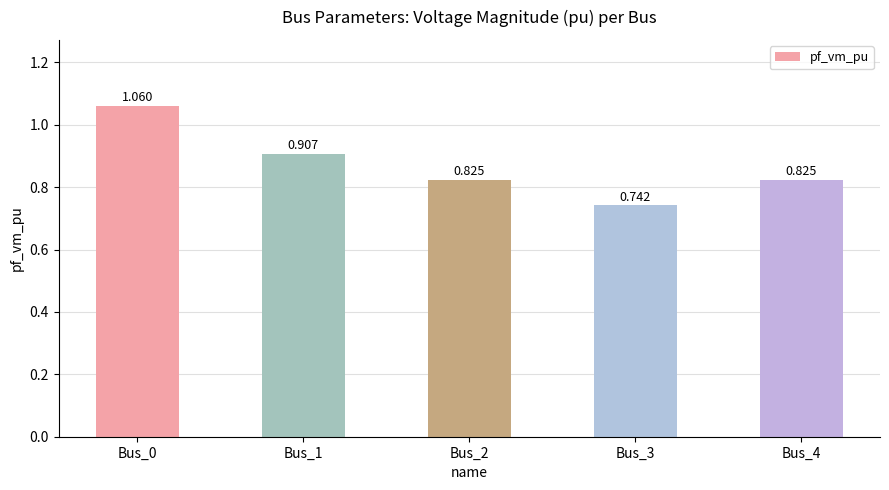

Reading left to right, list all the values displayed in this chart.

Bus_0=1.1	Bus_1=0.9	Bus_2=0.8	Bus_3=0.7	Bus_4=0.8